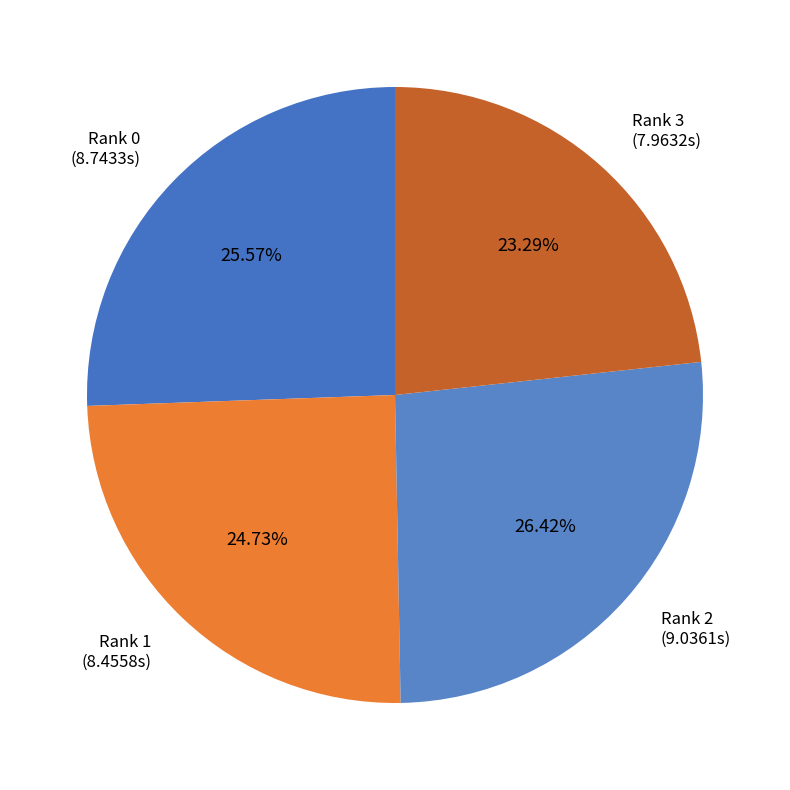

Is the sum of Rank 0 and Rank 2 greater than half?

Yes